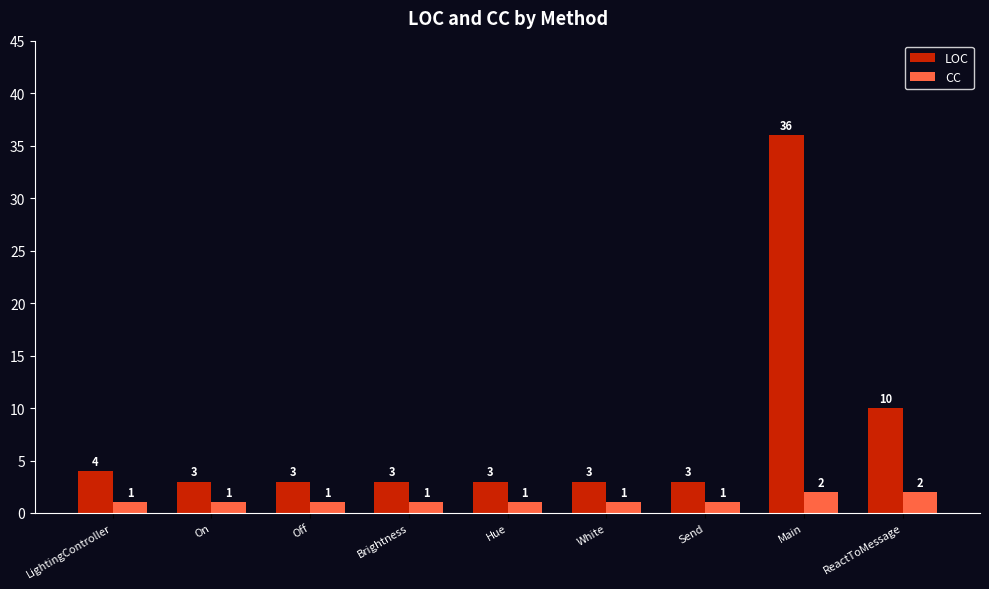

Are the bars horizontal?

No